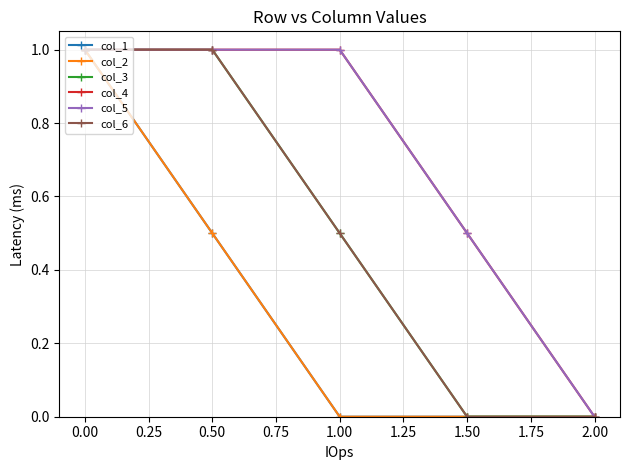

Does the chart have visible grid lines?

Yes